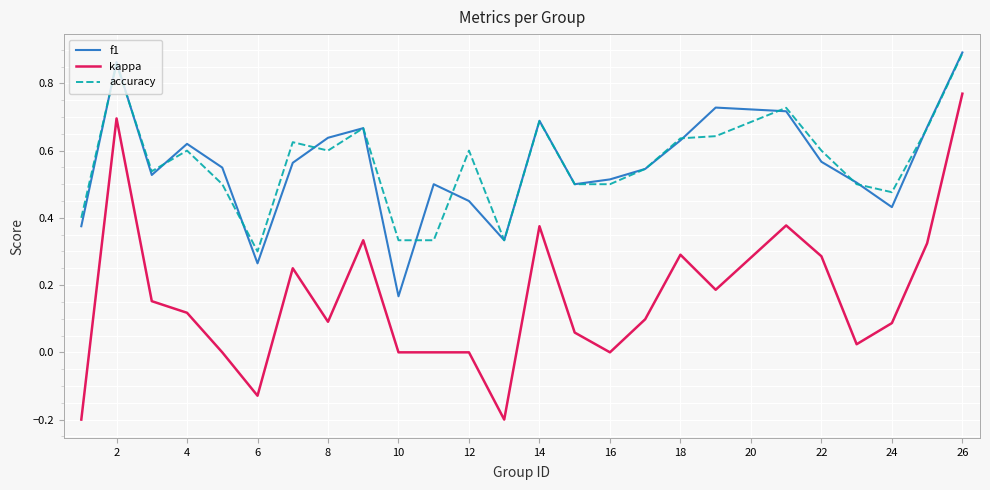

True or false: kappa has more than 2 interior local peaks.

True